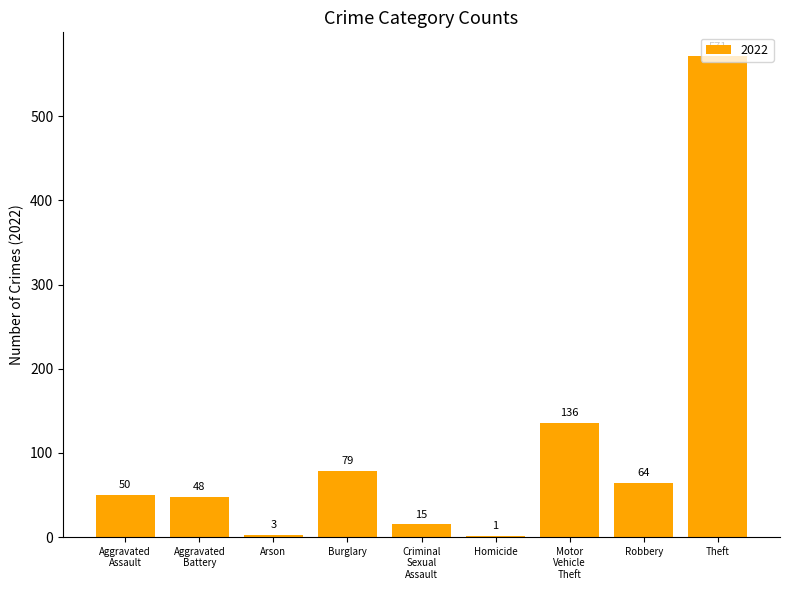

Are the bars grouped side by side (vs. stacked)?

No